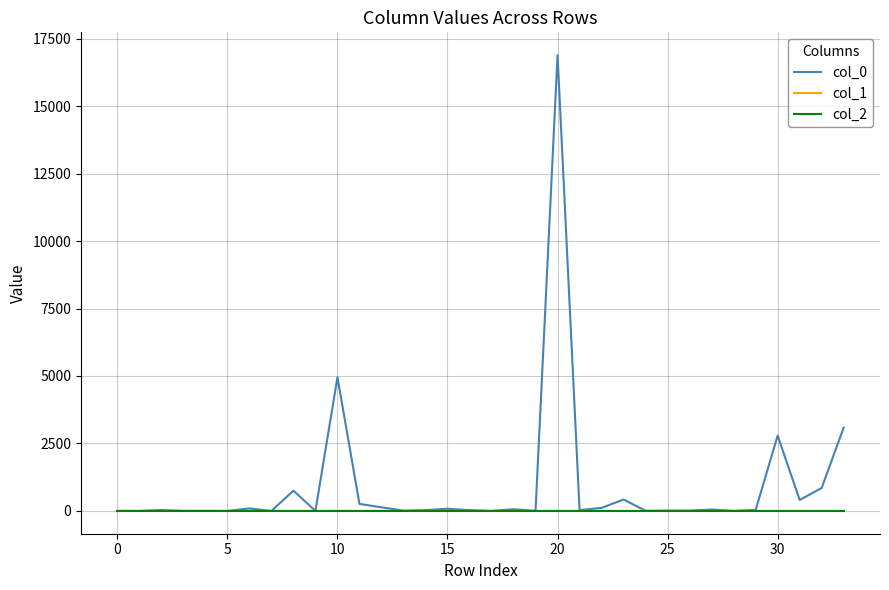

What is the greatest value displayed?

16888.8